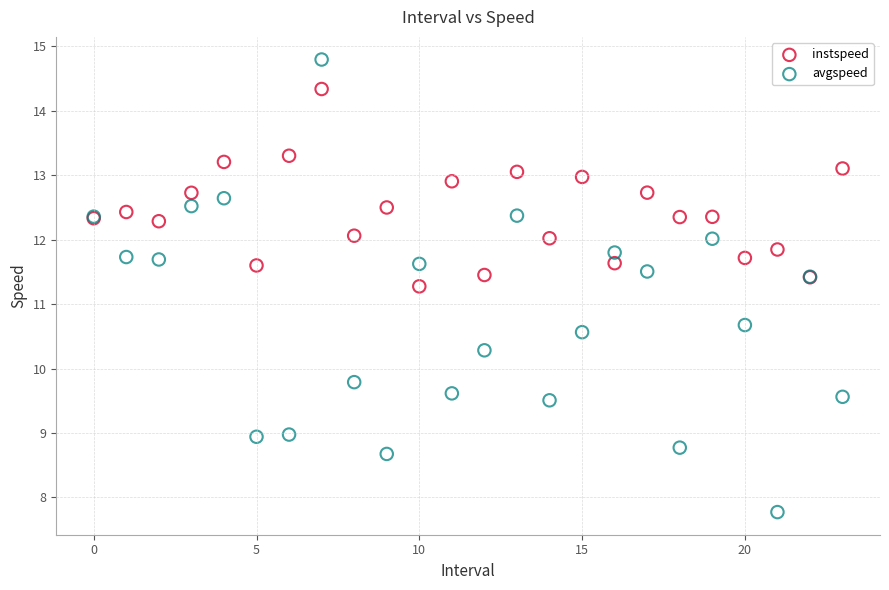

Which series contains the highest Y value?

avgspeed